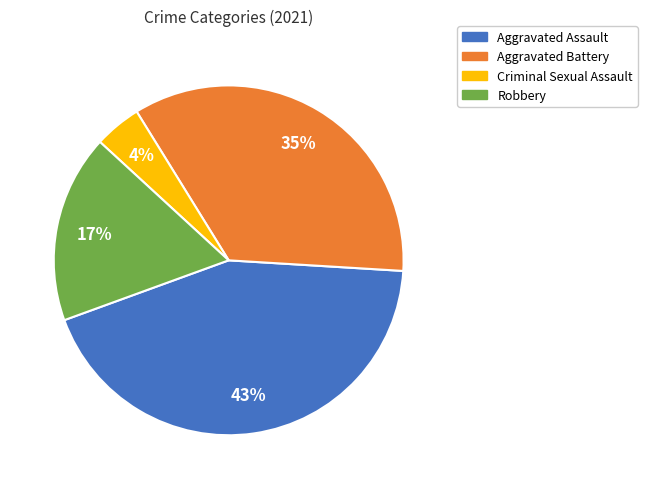

Which category has the smallest portion of the pie?

Criminal Sexual Assault